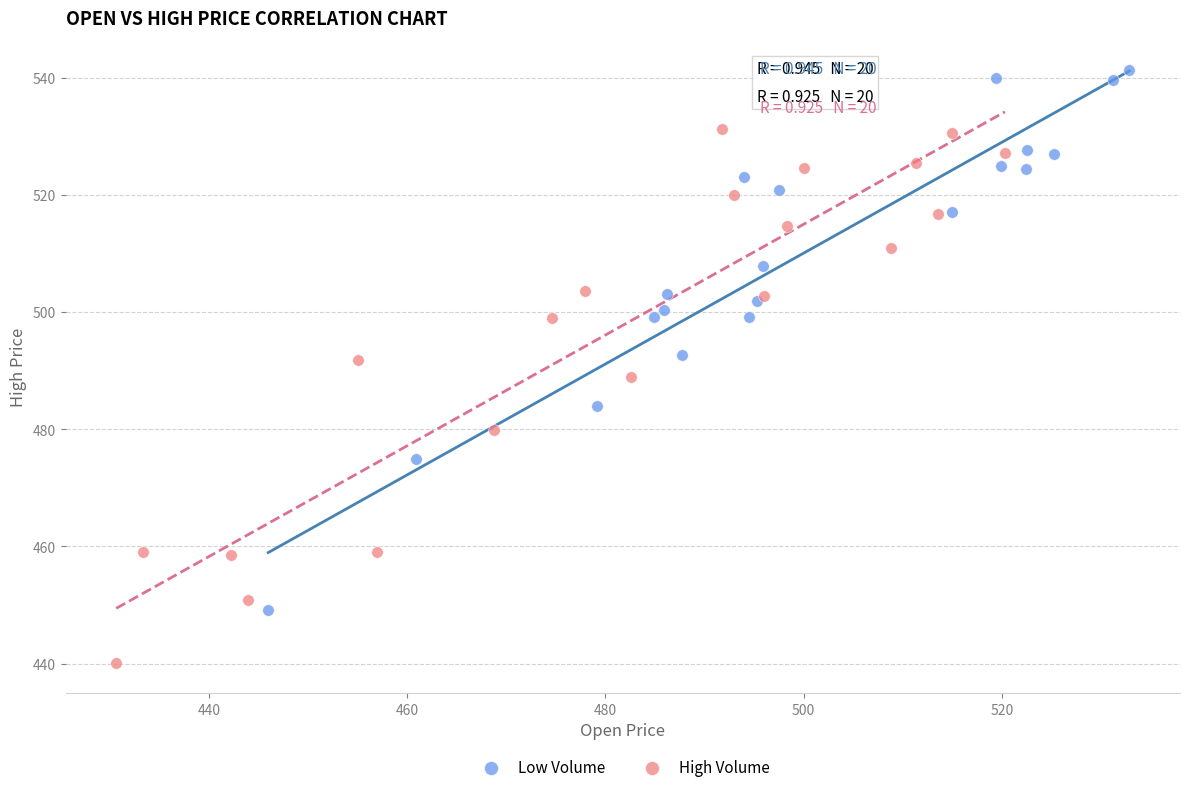

Which series contains the highest Y value?

Low Volume